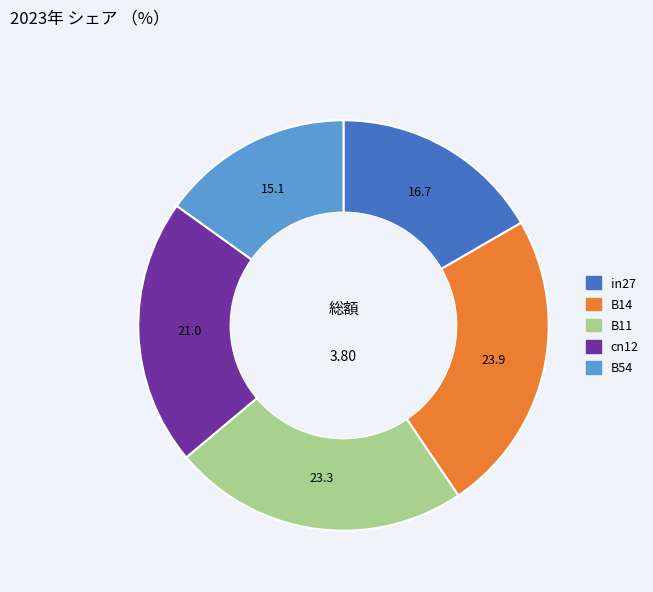

How many segments does this pie chart have?

5